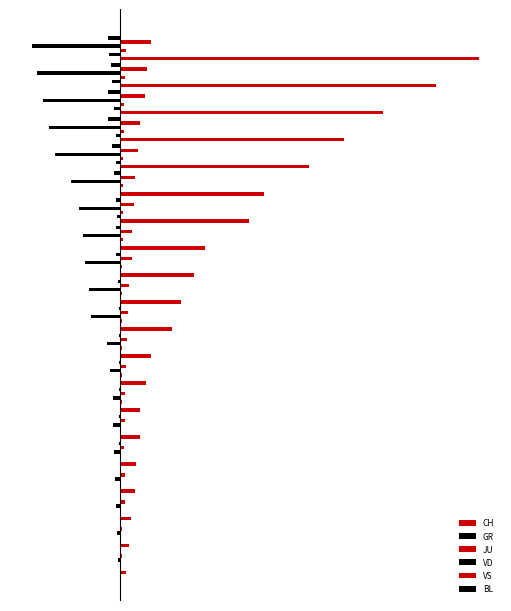

Which series has the largest total across all categories?

CH